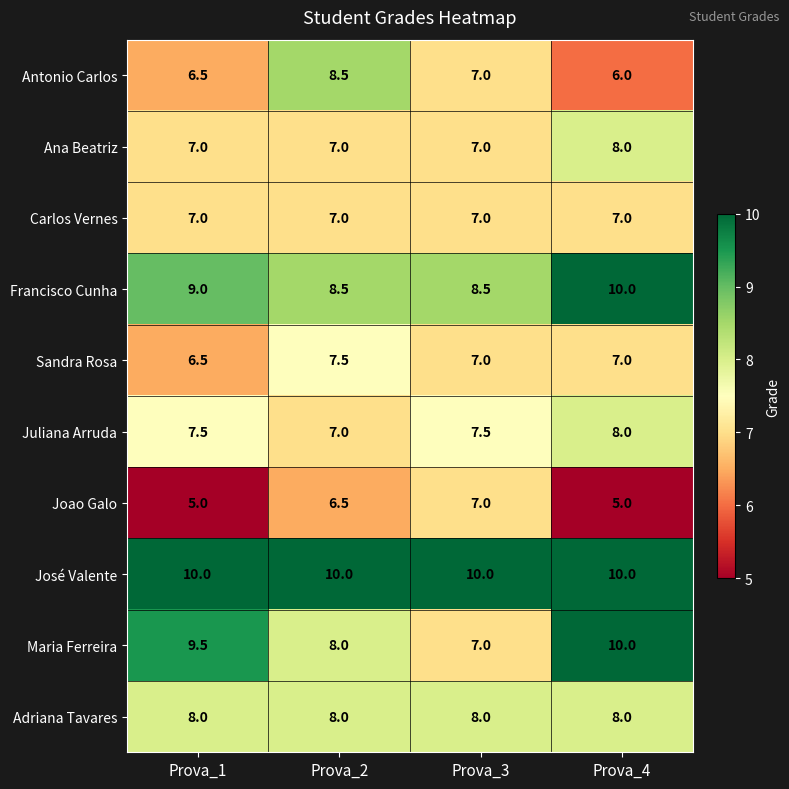

What is the total value across all series at Prova_4?

79.0